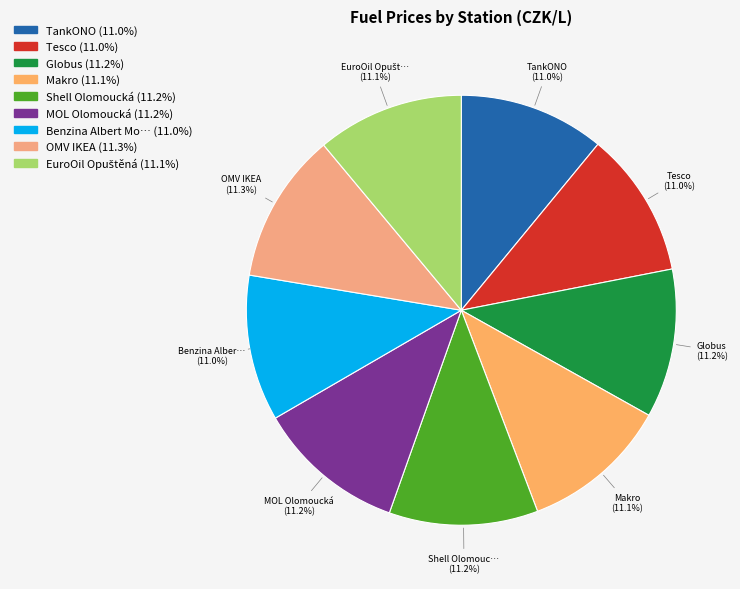

How many segments does this pie chart have?

9